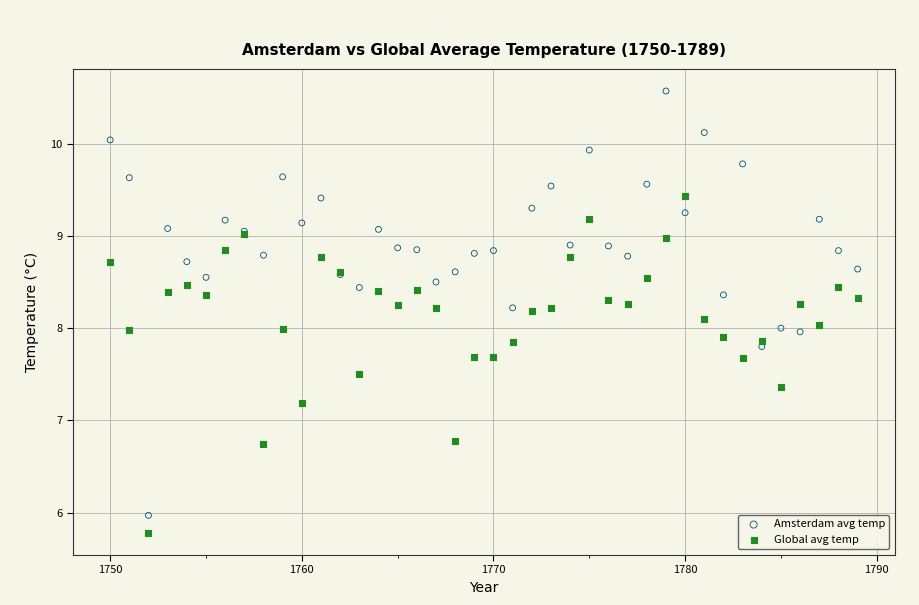

What is the X range (max minus min) for the scatter plot?

39.0